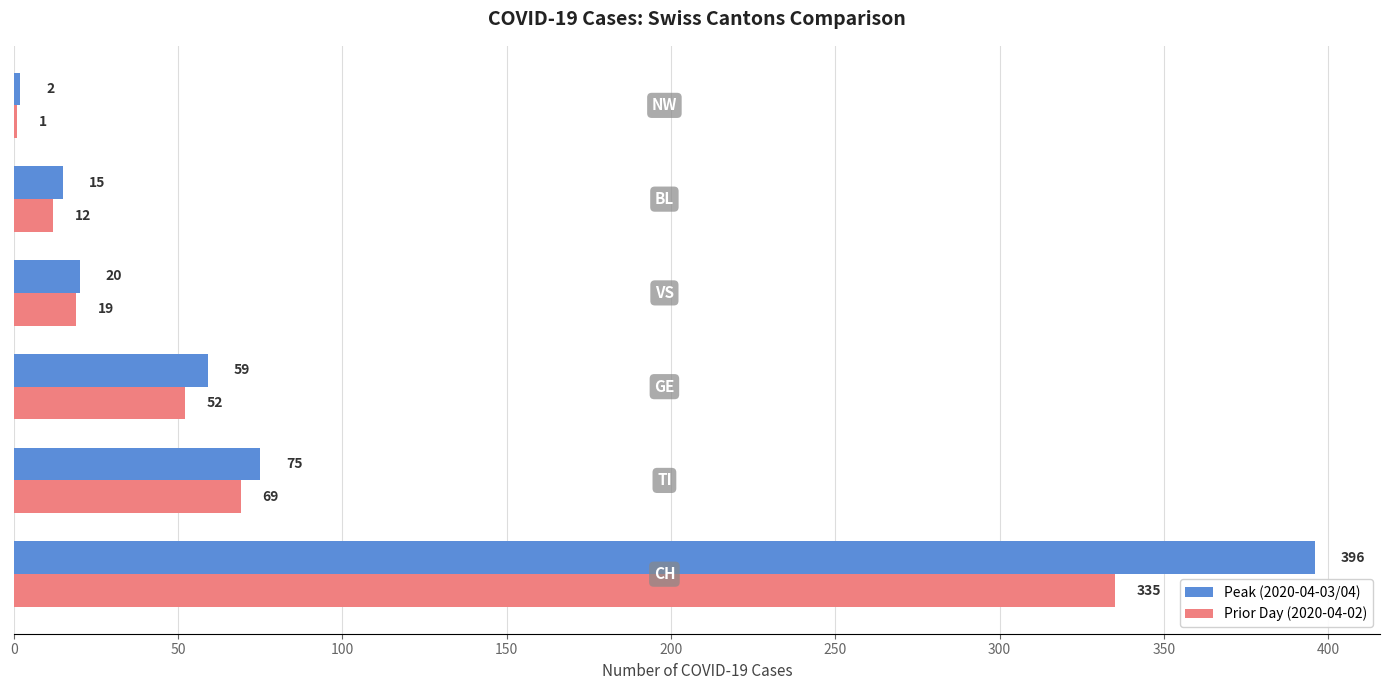

What is the maximum value shown in the chart?

396